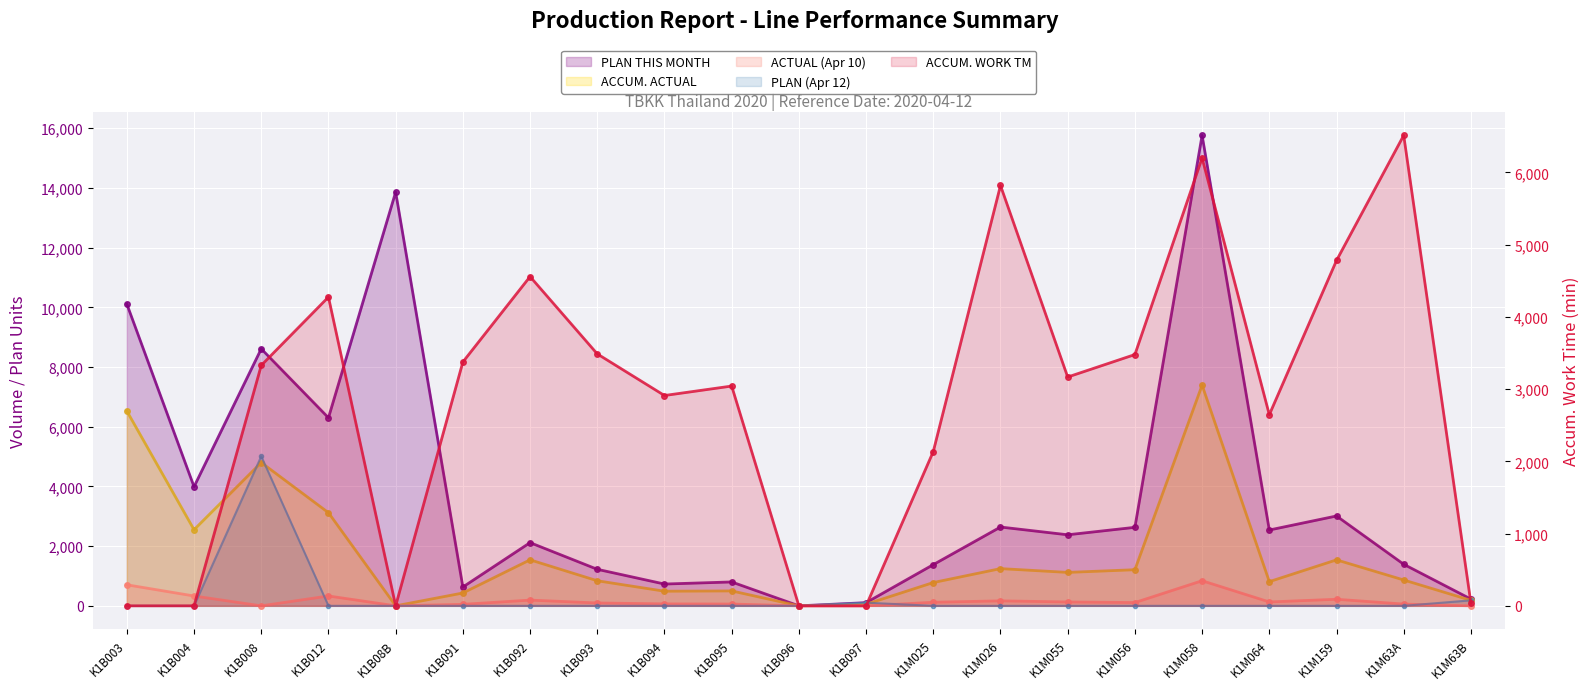

Read the ACTUAL (Apr 10) value at K1M159.

220